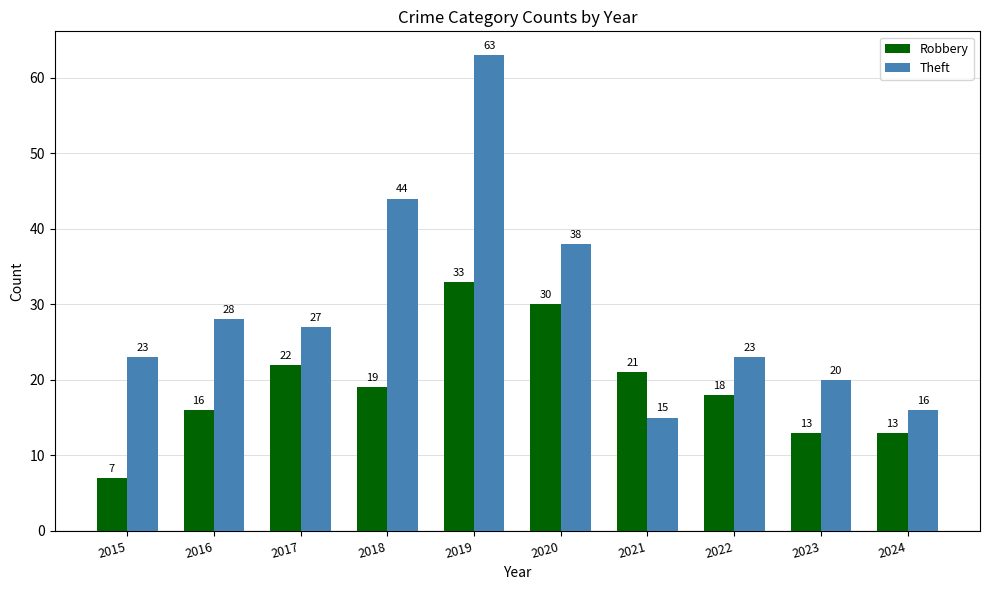

Reading left to right, list all the values displayed in this chart.

Robbery: 2015=7	2016=16	2017=22	2018=19	2019=33	2020=30	2021=21	2022=18	2023=13	2024=13
Theft: 2015=23	2016=28	2017=27	2018=44	2019=63	2020=38	2021=15	2022=23	2023=20	2024=16